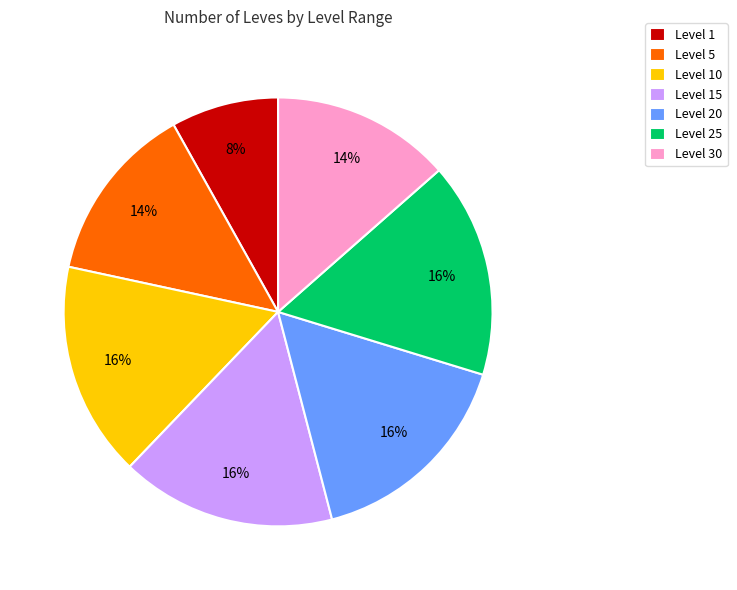

Count the number of slices in the pie.

7